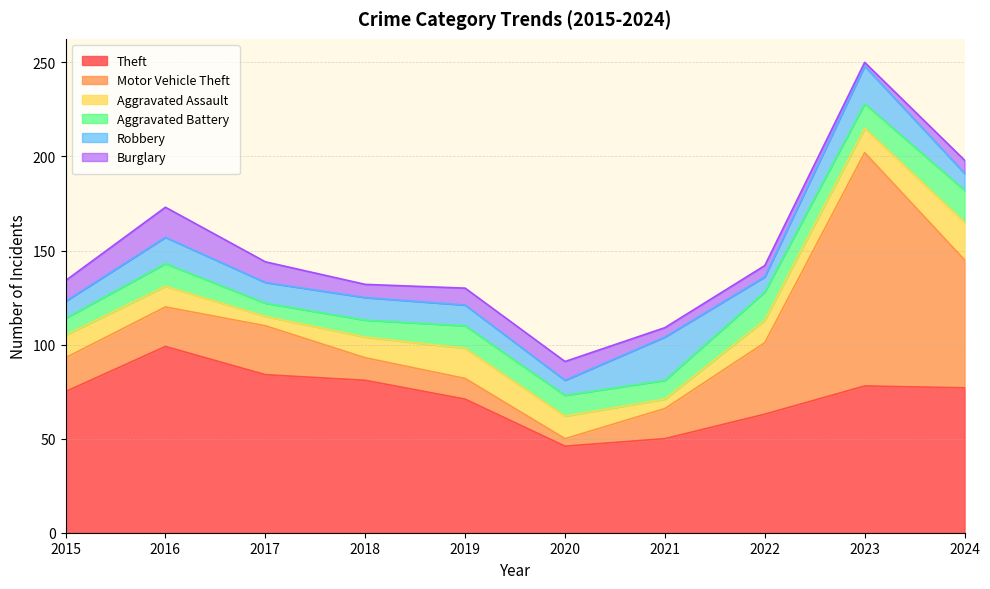

What is the total value across all series at 2018?

132